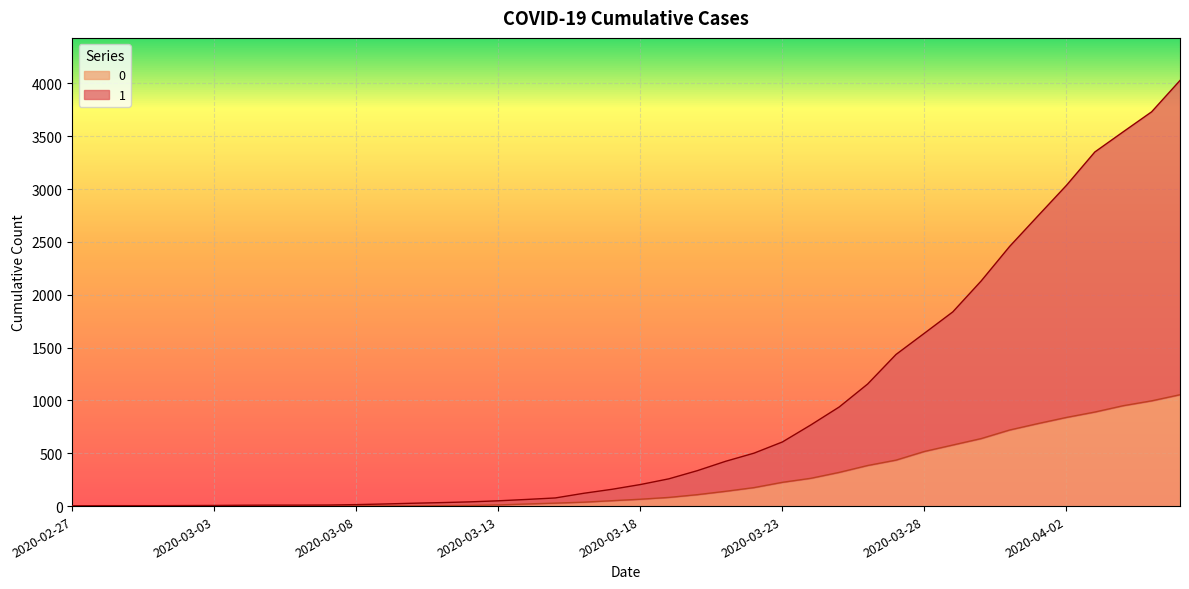

True or false: 0 and 1 intersect in this chart.

False